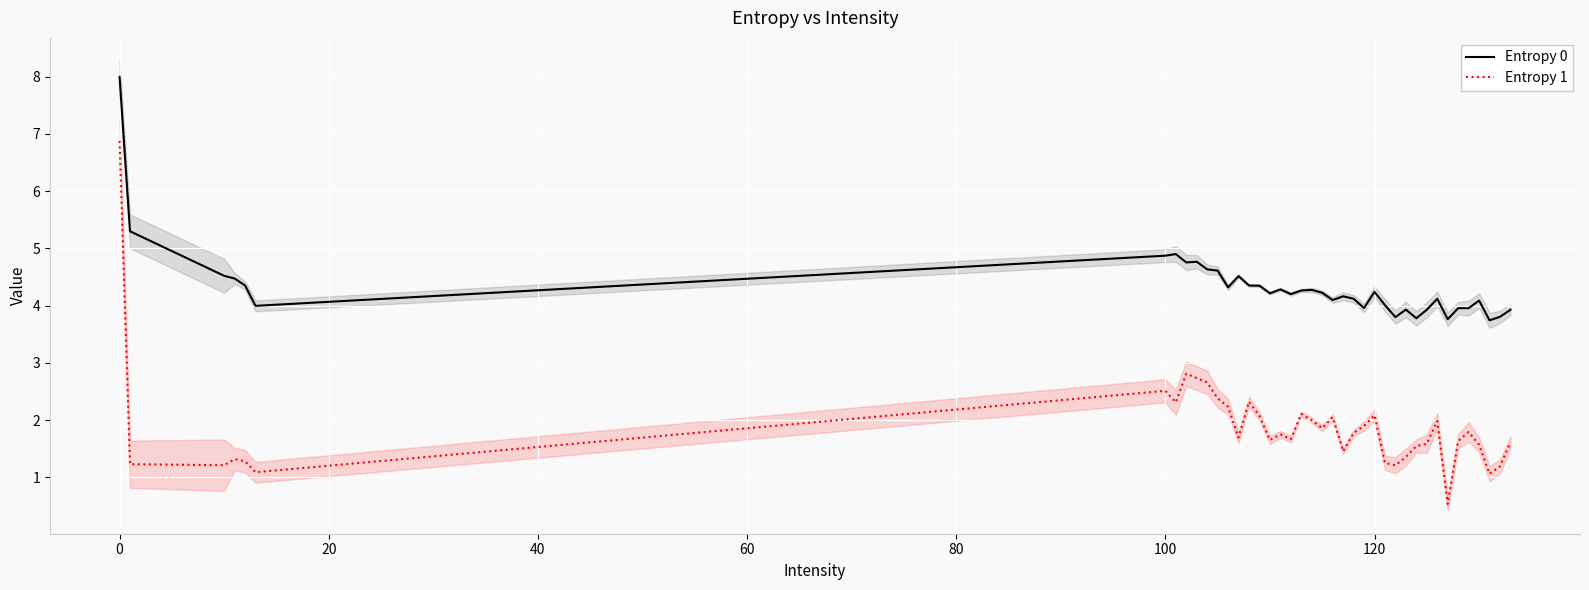

True or false: Entropy 0 and Entropy 1 intersect in this chart.

False